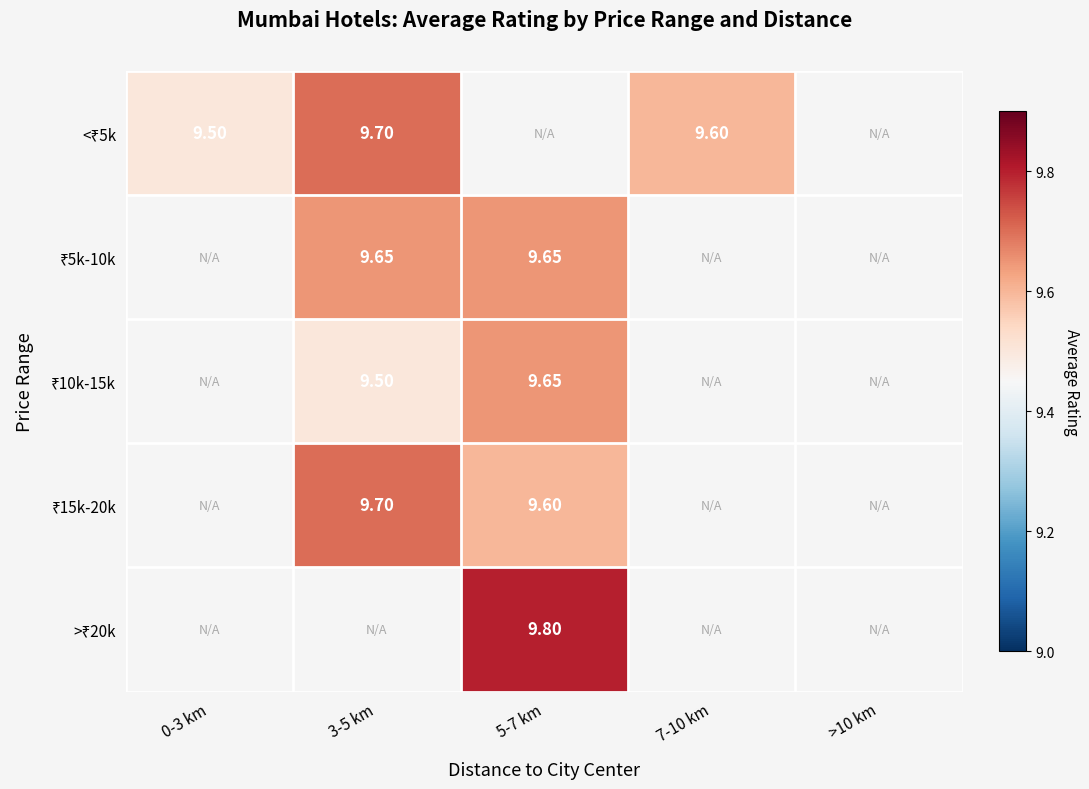

How many positive values does the <₹5k series have?

3